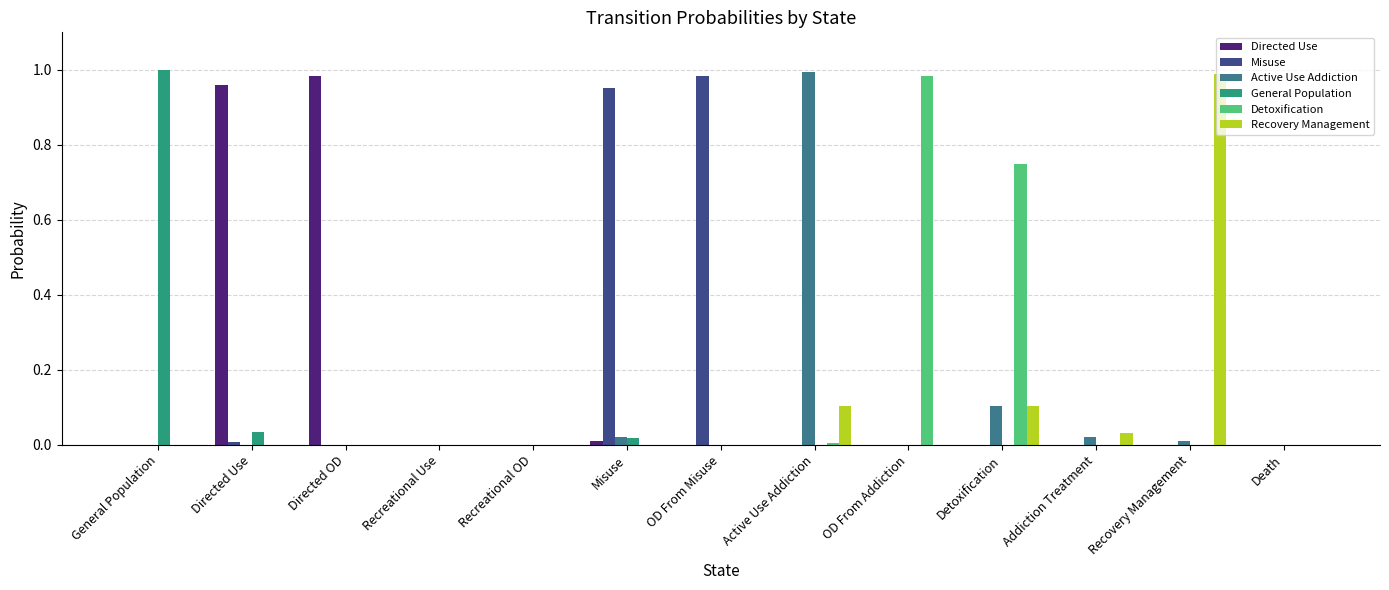

At which label does Misuse reach its peak?

OD From Misuse